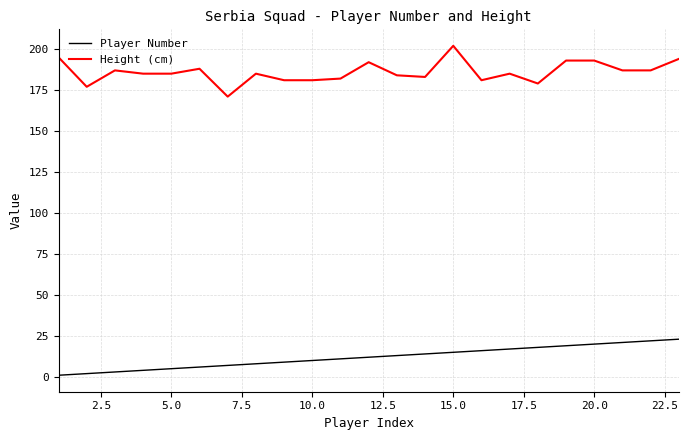

Rank the series by their average value, from highest to lowest.

Height (cm), Player Number